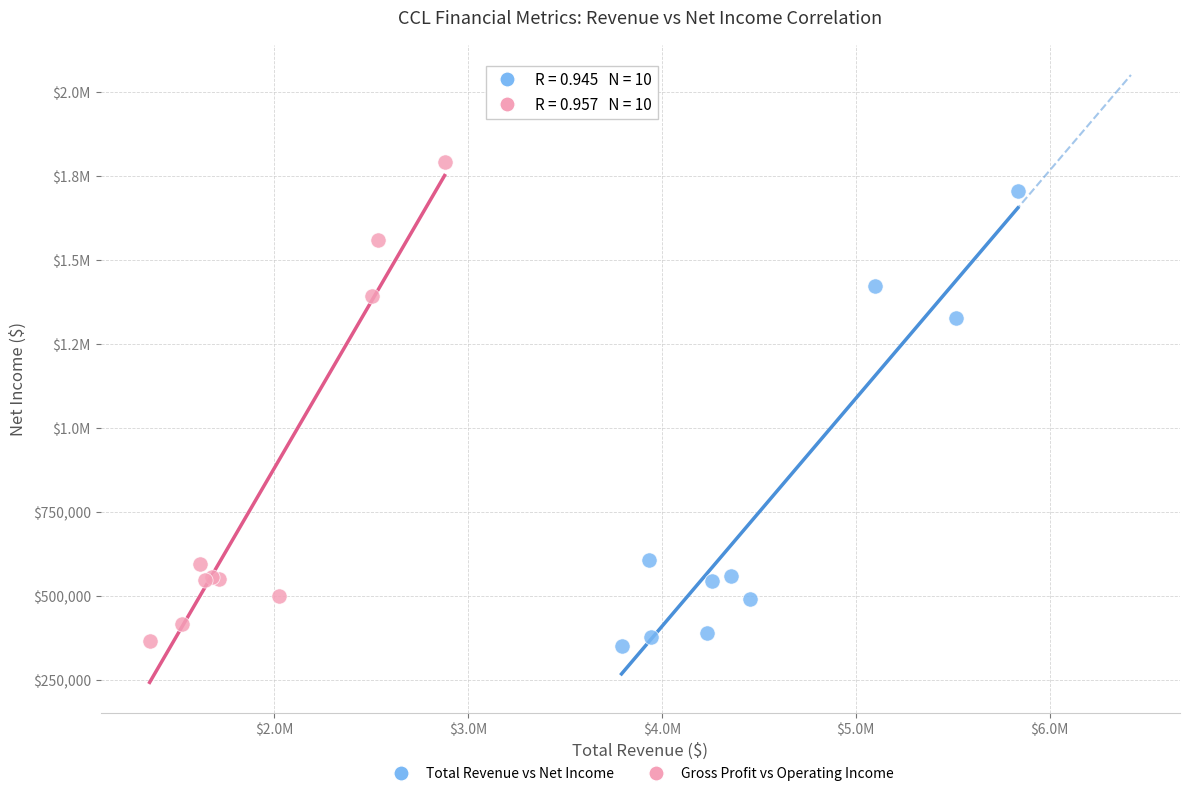

What are all the series names shown in the legend?

Total Revenue vs Net Income, Gross Profit vs Operating Income